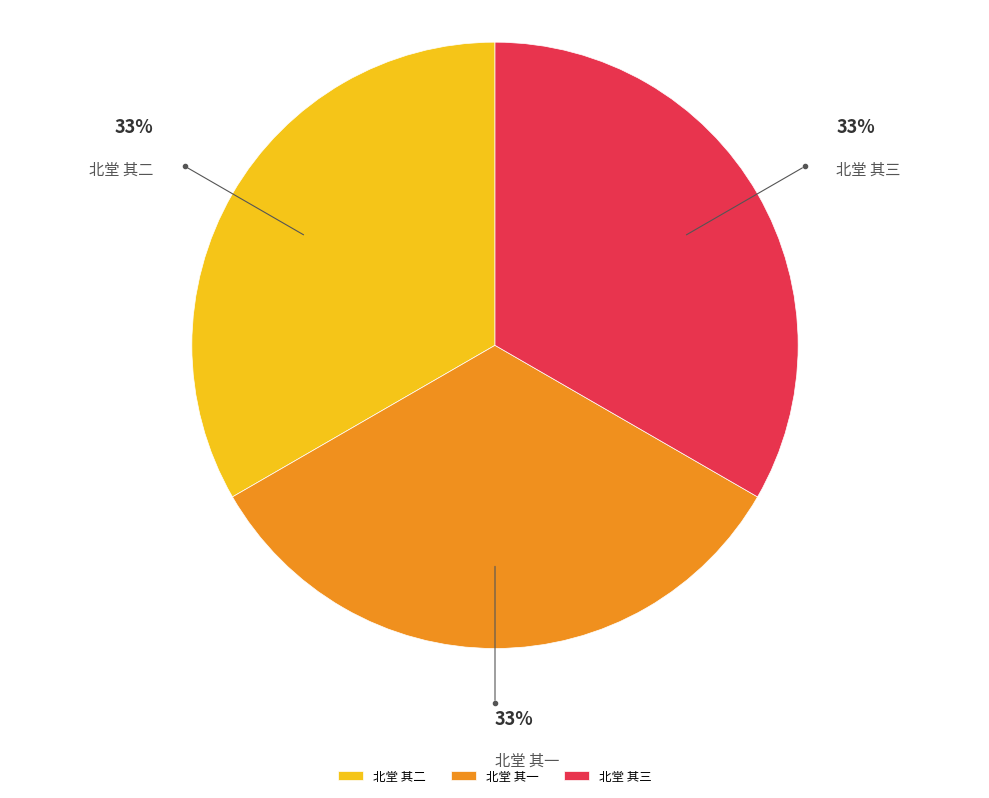

To the nearest percent, what is the average slice percentage?

33%